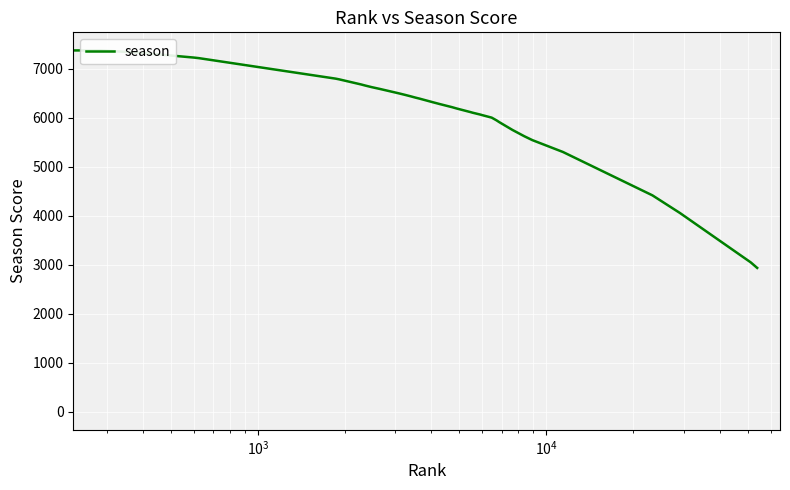

True or false: the data shows 7209 at 37.

False